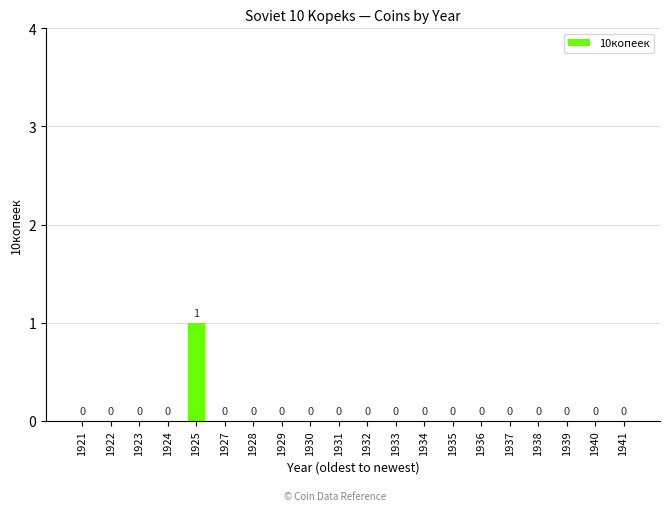

What is the maximum value shown in the chart?

1